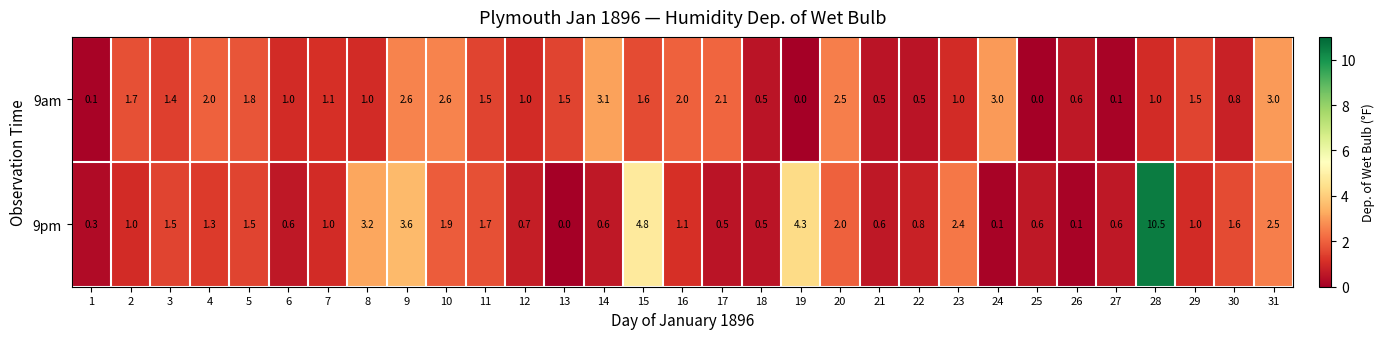

Between 2 and 18, which series saw the biggest shift?

9am